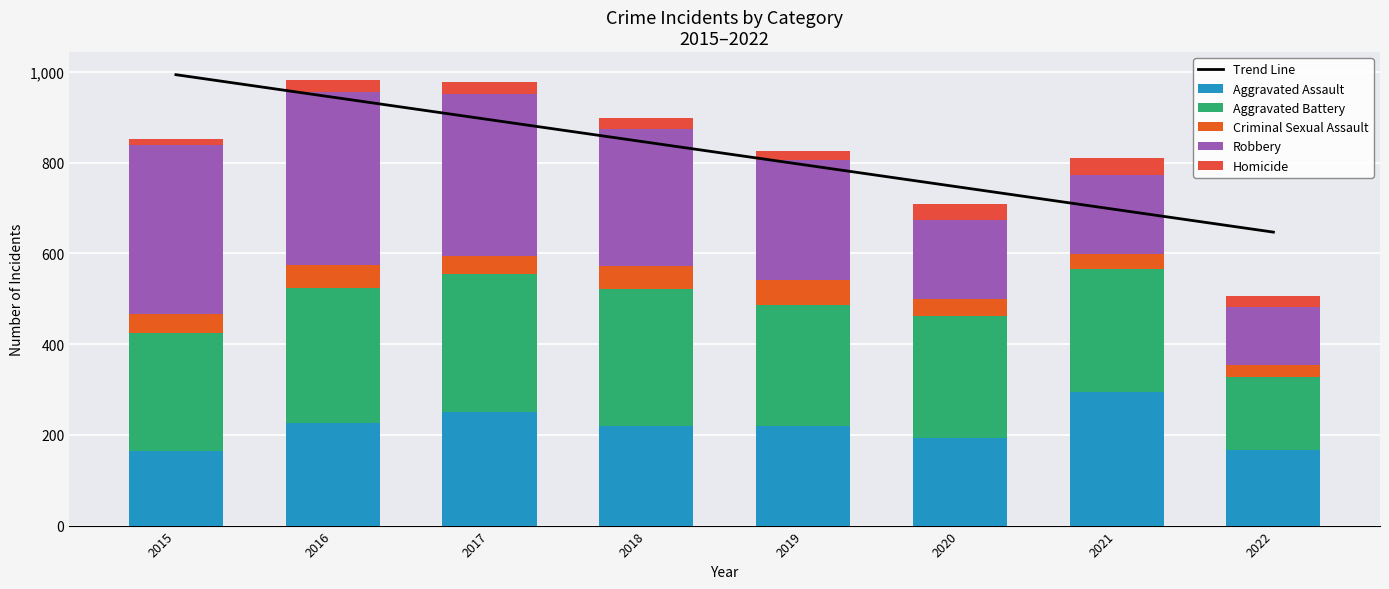

Rank the series at 2022 from highest to lowest value.

Trend Line, Aggravated Assault, Aggravated Battery, Robbery, Criminal Sexual Assault, Homicide